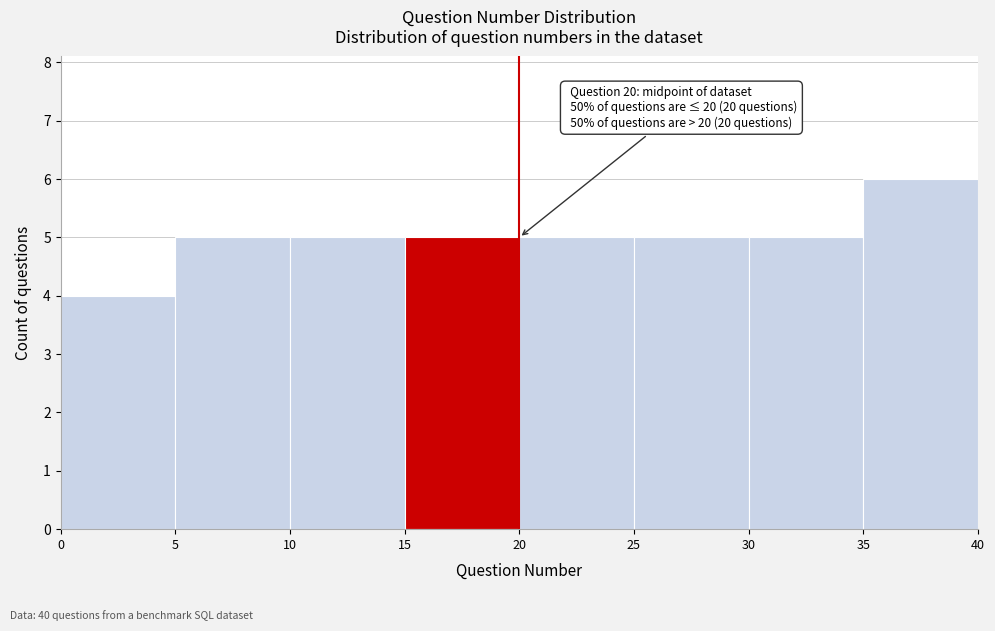

Over which range of the x-axis is the bar tallest?

35 to 40